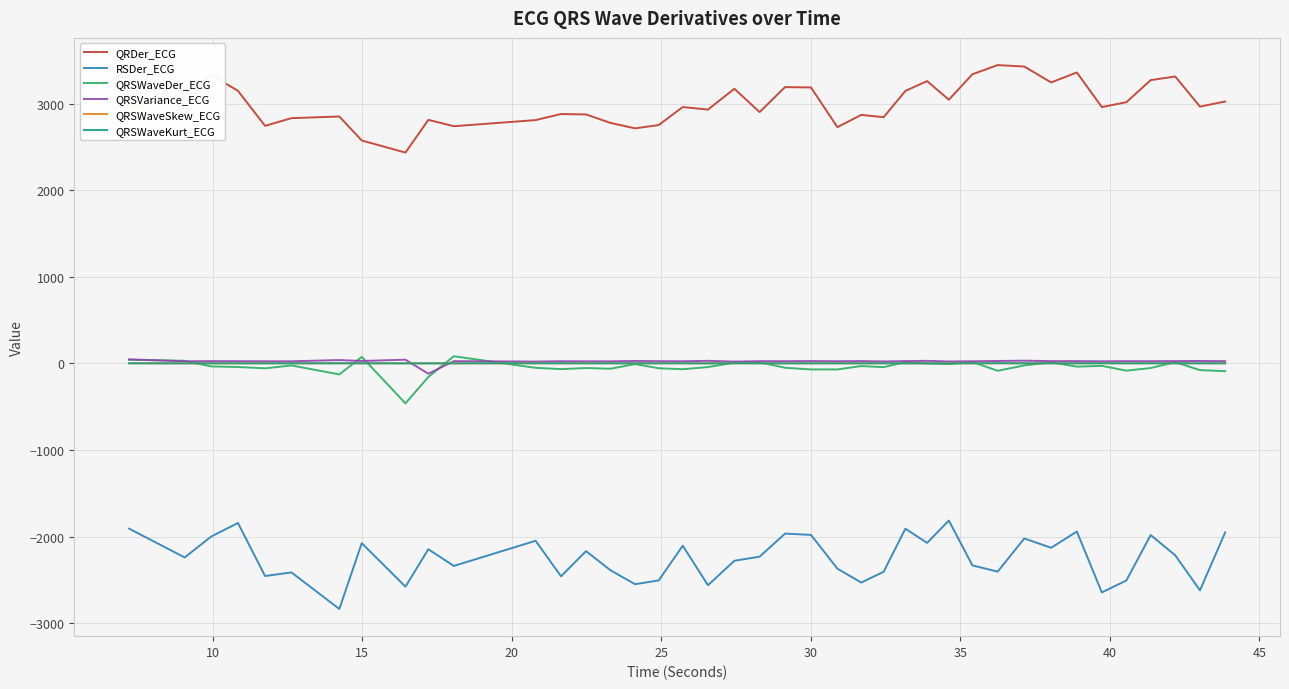

True or false: QRDer_ECG and RSDer_ECG cross at least once.

False